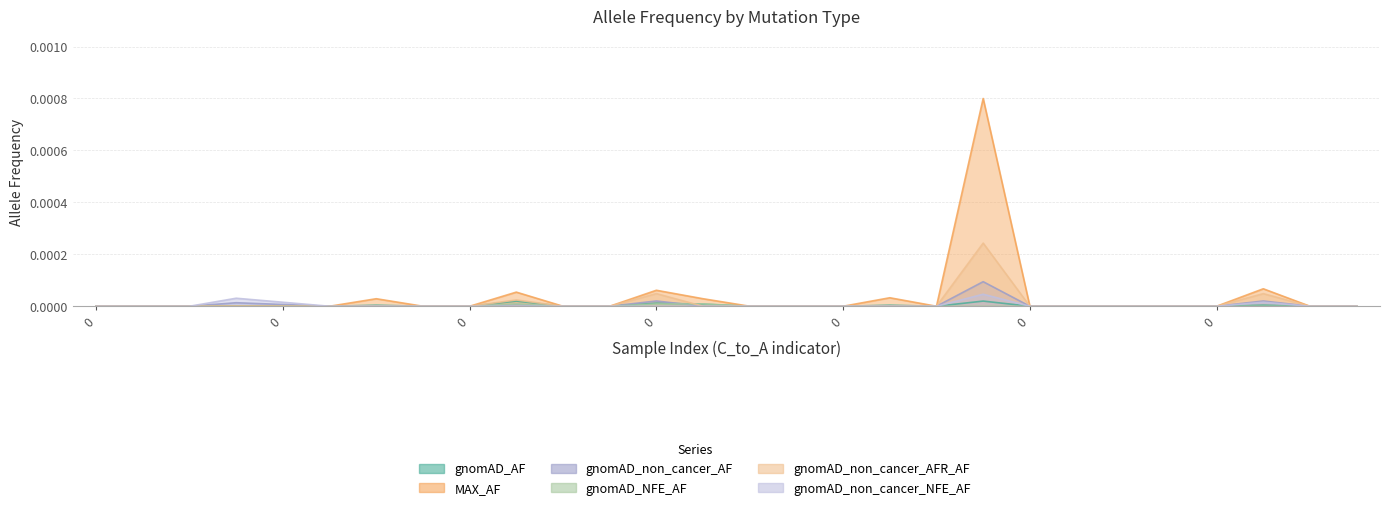

The value of gnomAD_NFE_AF at 0 is 0.0. True or false?

True